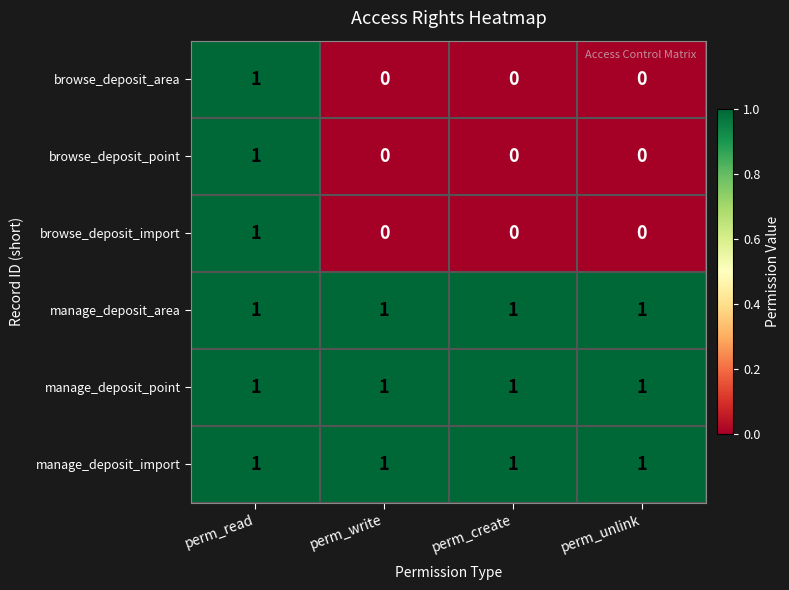

Reading right to left, transcribe all the data shown in this chart.

browse_deposit_area: perm_unlink=0	perm_create=0	perm_write=0	perm_read=1
browse_deposit_point: perm_unlink=0	perm_create=0	perm_write=0	perm_read=1
browse_deposit_import: perm_unlink=0	perm_create=0	perm_write=0	perm_read=1
manage_deposit_area: perm_unlink=1	perm_create=1	perm_write=1	perm_read=1
manage_deposit_point: perm_unlink=1	perm_create=1	perm_write=1	perm_read=1
manage_deposit_import: perm_unlink=1	perm_create=1	perm_write=1	perm_read=1